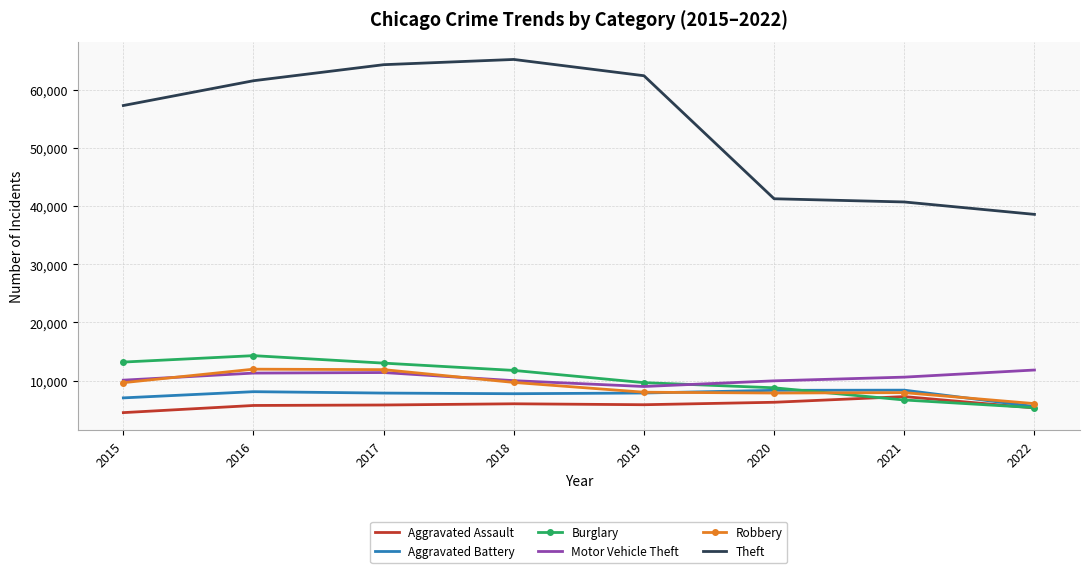

What is the total value across all series at 2019?

102786